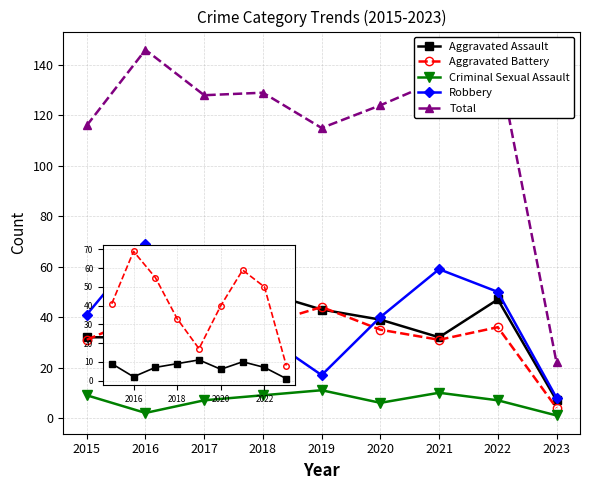

In Aggravated Battery, how many points are lower than both neighbors (excluding endpoints)?

2